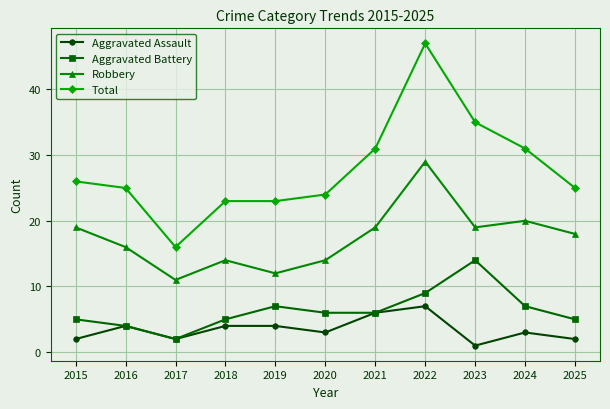

At which label does Total first exceed 25?

2015